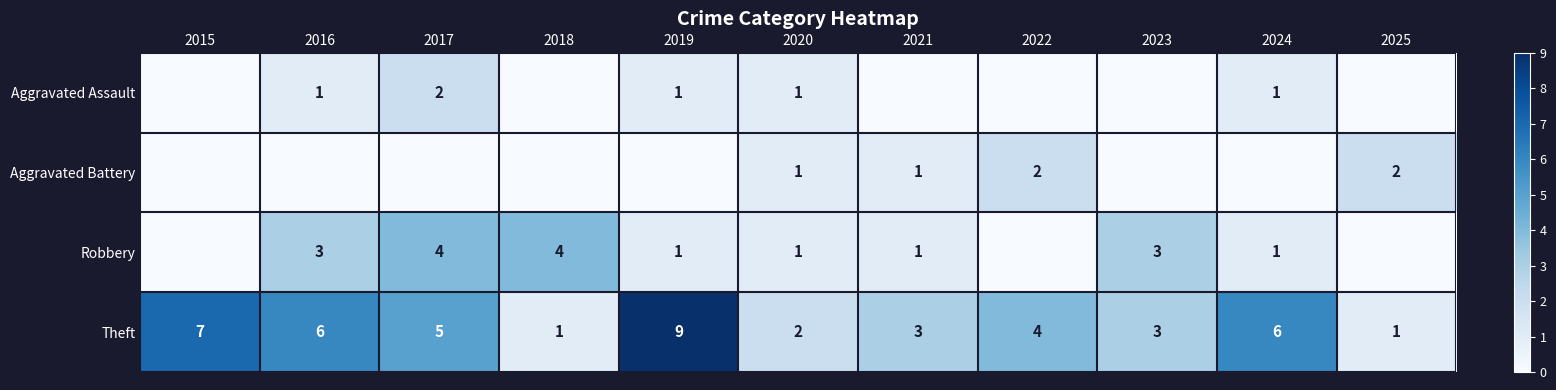

Where is Theft nearest to the value 5?

2017